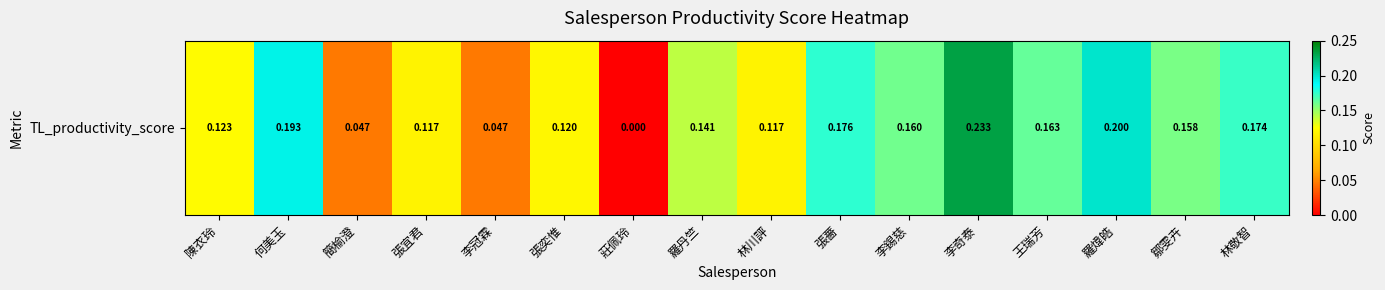

Reading left to right, what are all the values shown in this chart?

0.1	0.2	0.0	0.1	0.0	0.1	0.0	0.1	0.1	0.2	0.2	0.2	0.2	0.2	0.2	0.2